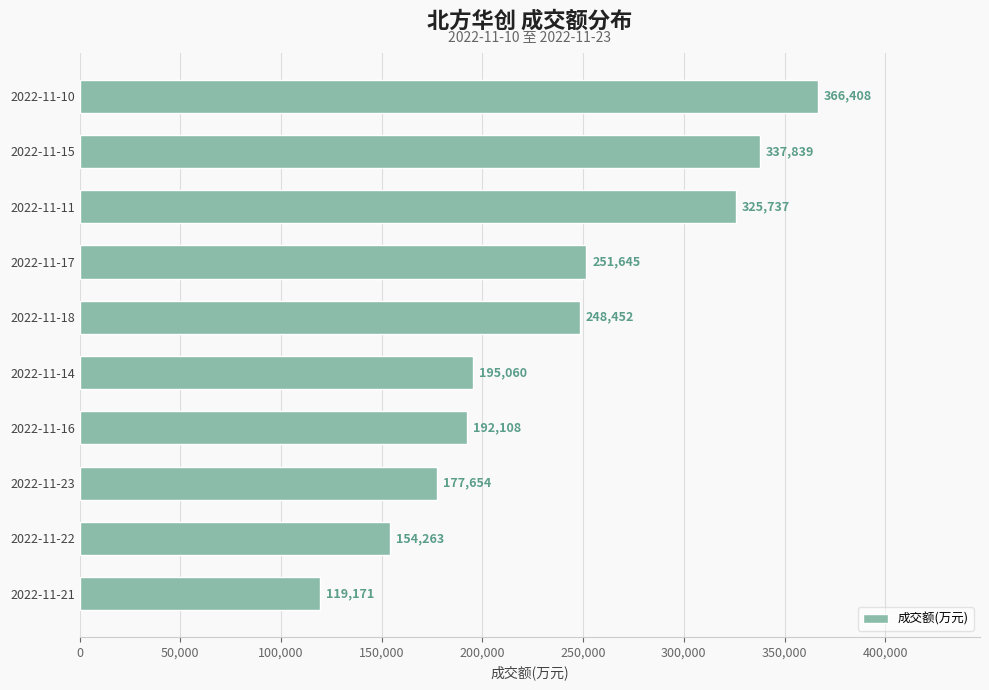

What is the minimum value shown in the chart?

119171